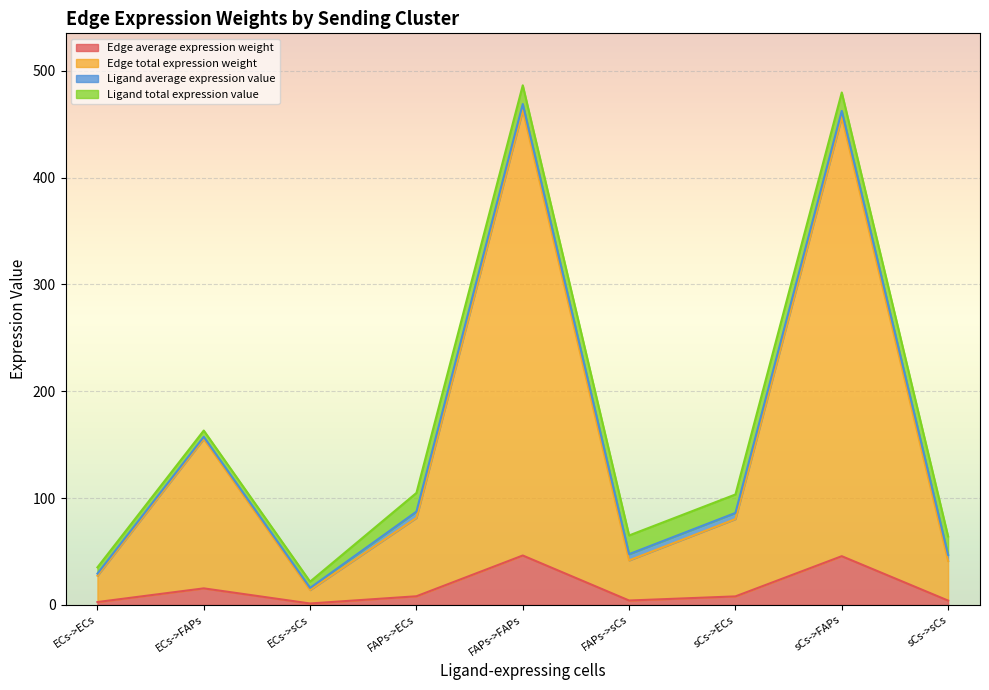

What is the maximum value for Edge average expression weight?

46.3